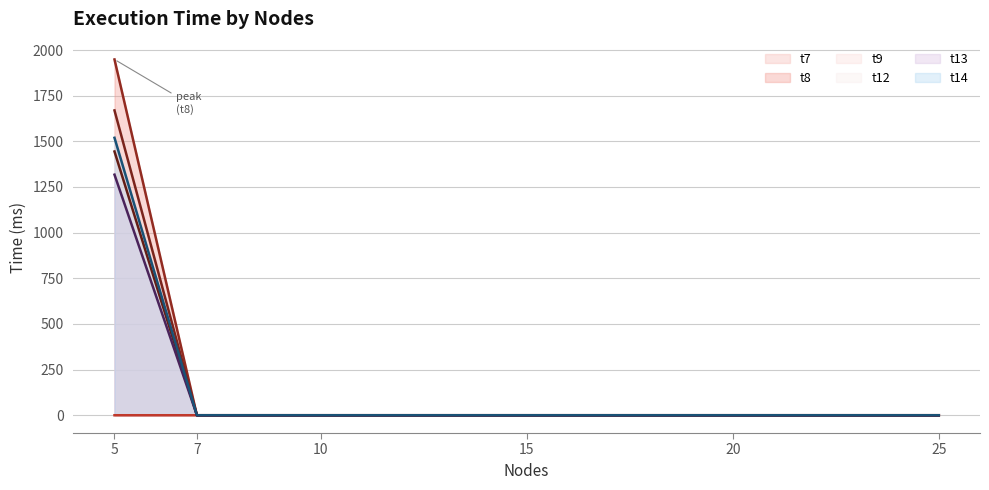

List the labels in order of t12 line value, largest first.

5, 7, 10, 15, 20, 25